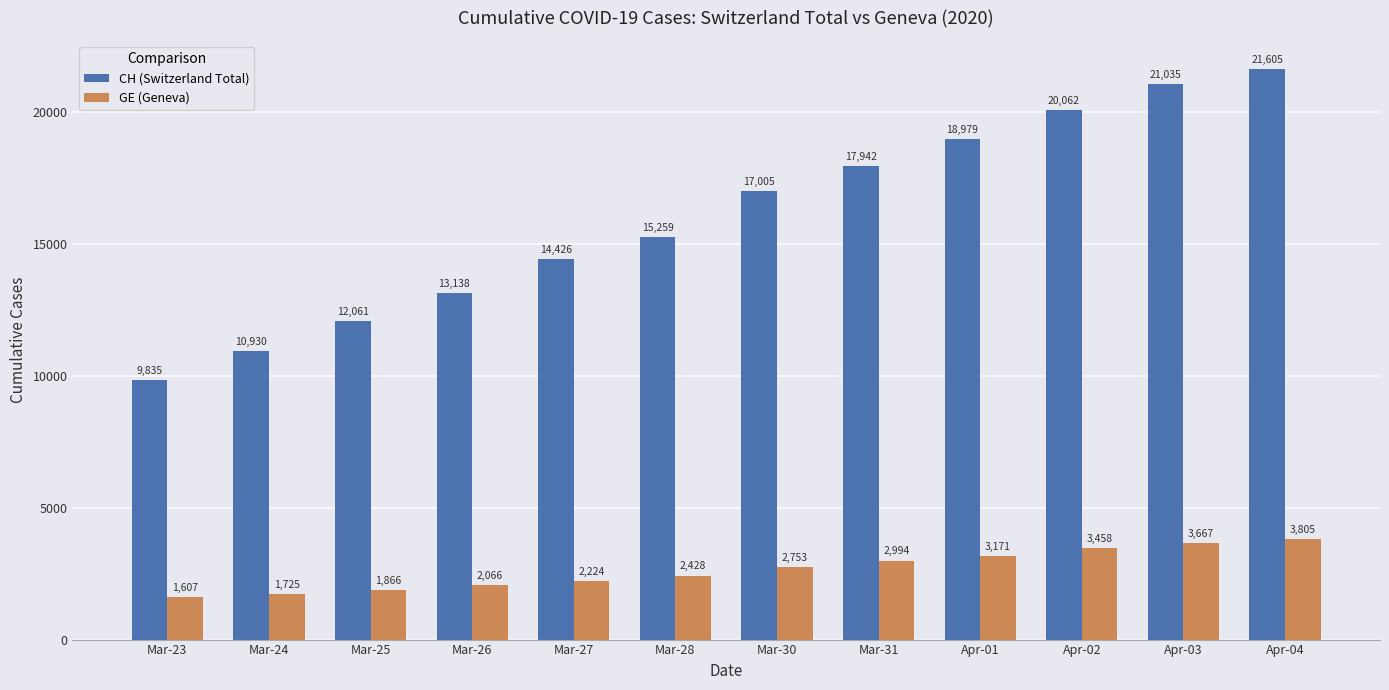

Count the number of data series in this chart.

2